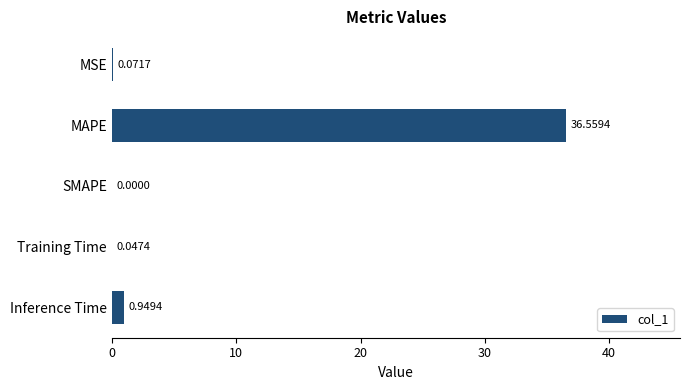

Between Inference Time and MAPE, which is larger?

MAPE